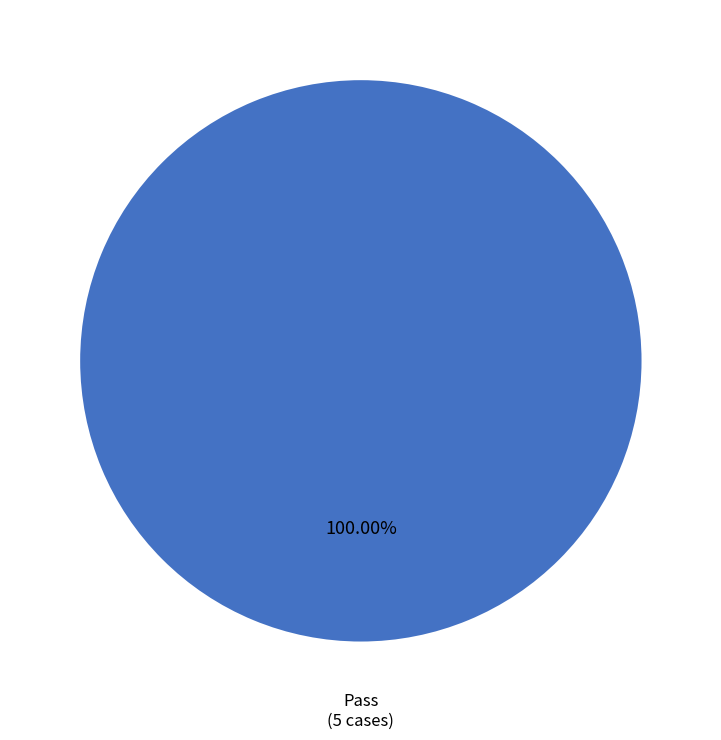

Does any single category account for the majority?

Yes